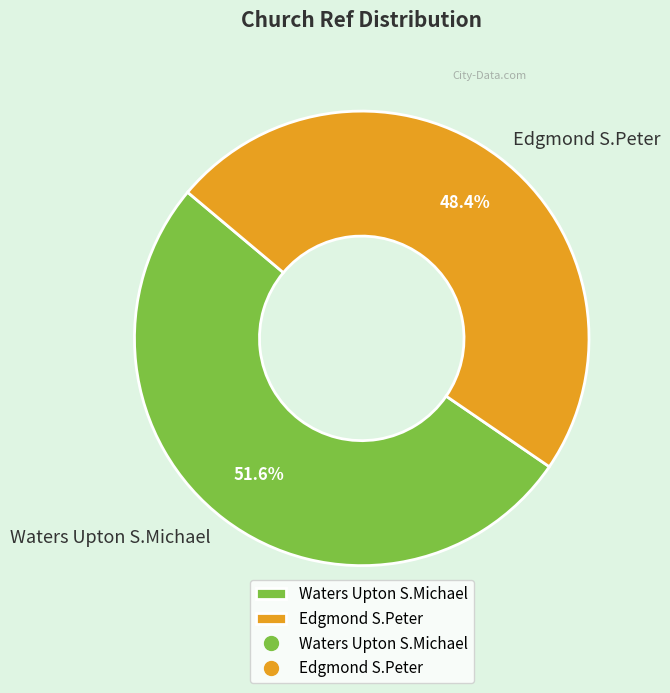

Does Edgmond S.Peter represent more than half of the total?

No